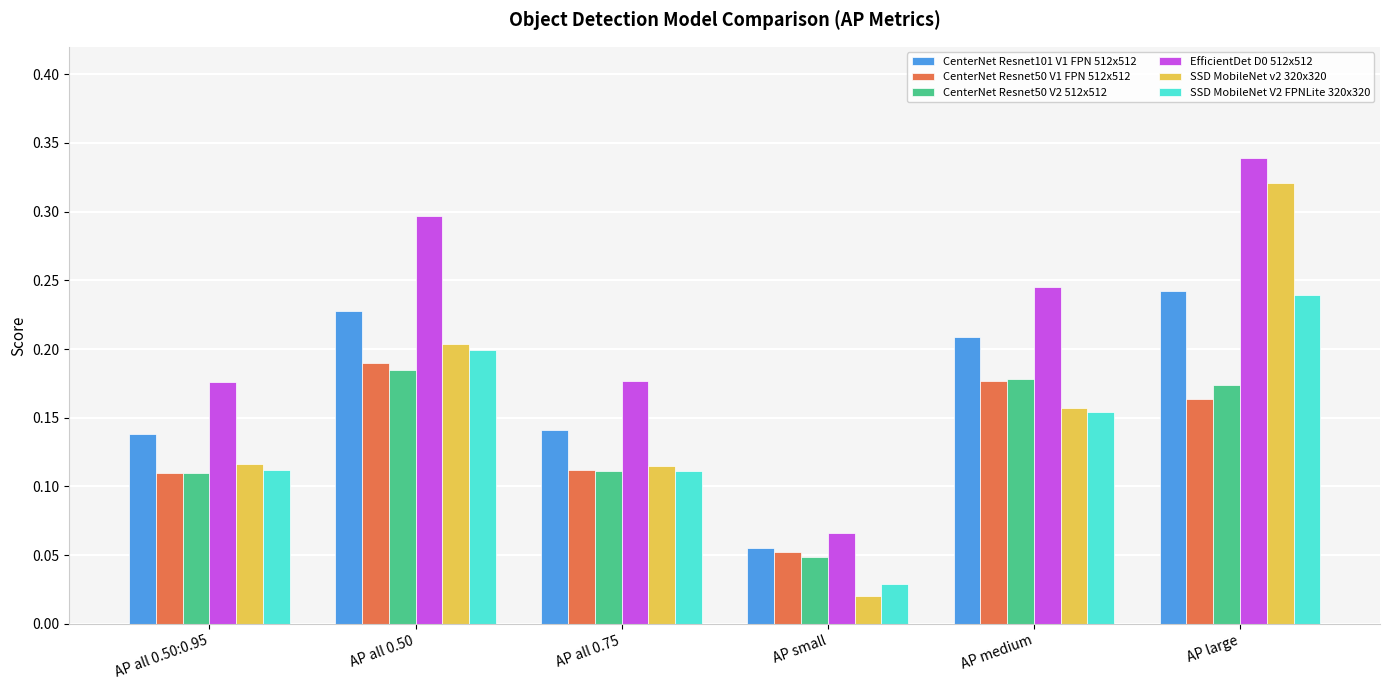

What is the total value across all series at AP medium?

1.1